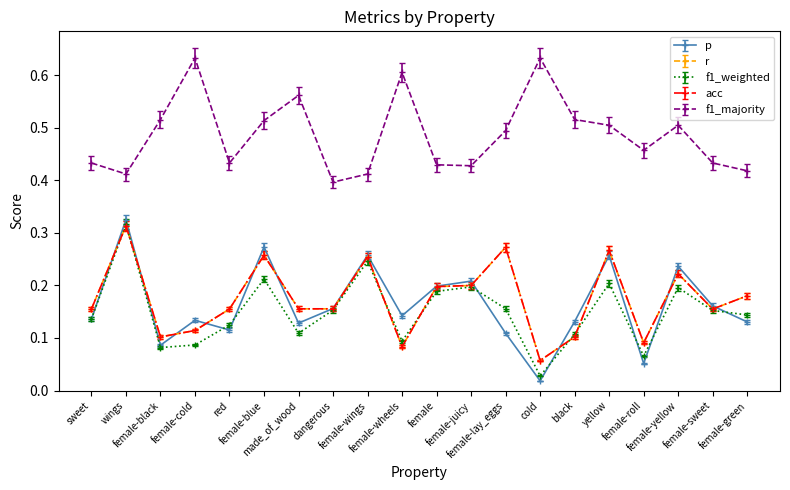

What is the total value across all series at female-black?

0.9